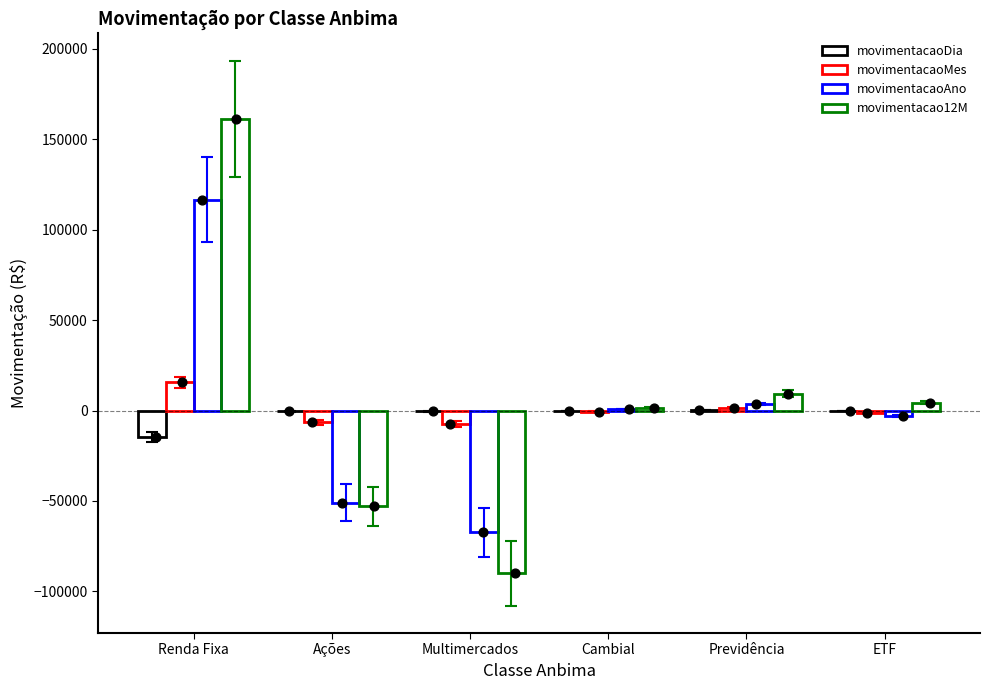

Which series contains the highest Y value?

movimentacao12M